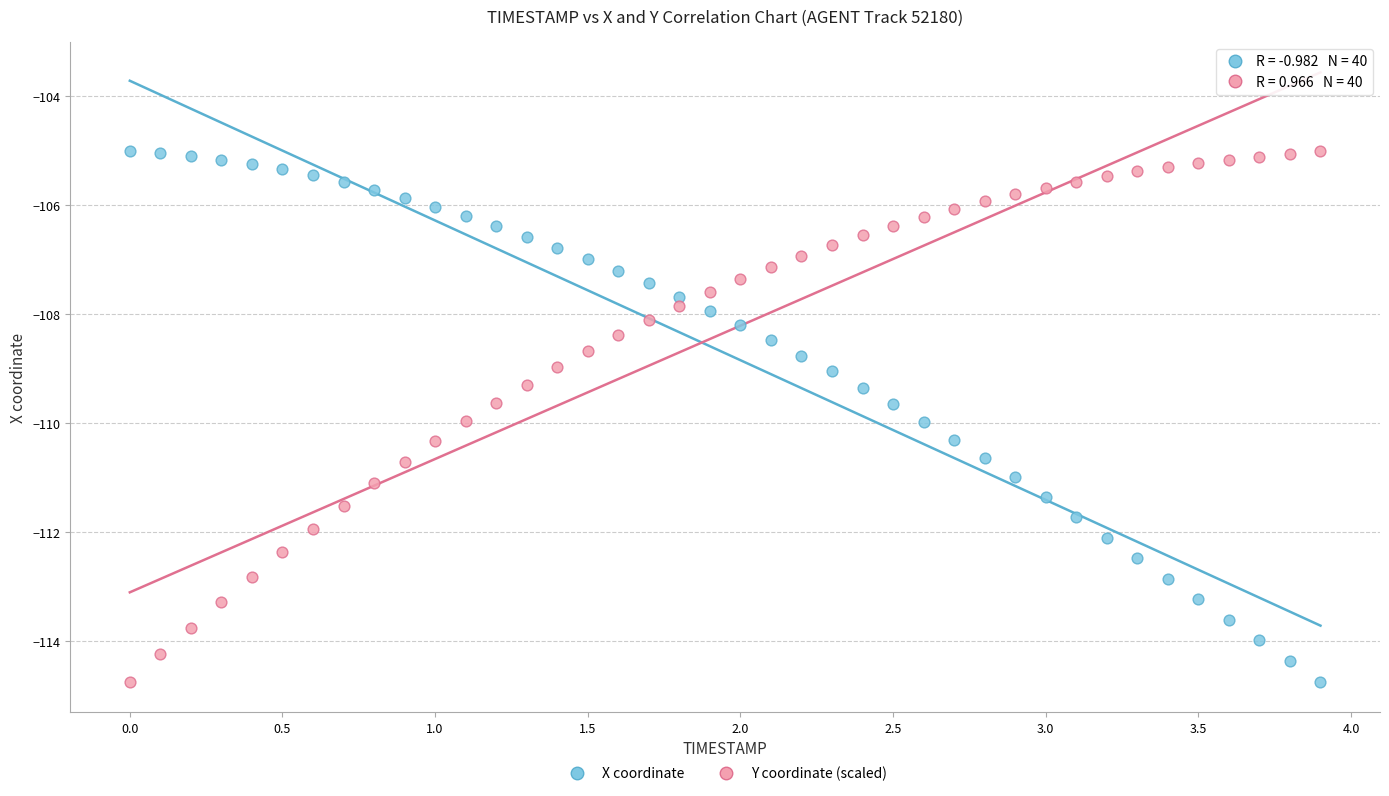

What is the X range (max minus min) for the scatter plot?

3.9